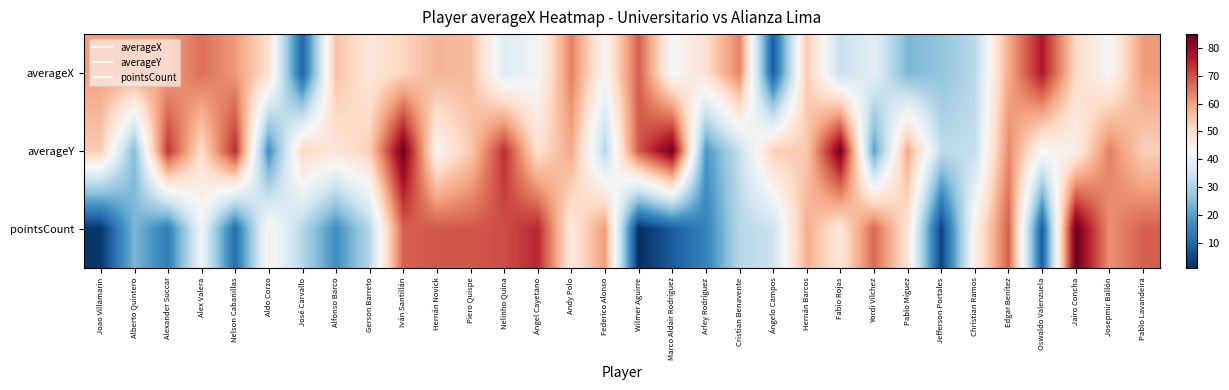

Between Gerson Barreto and Pablo Lavandeira, which series saw the biggest shift?

pointsCount